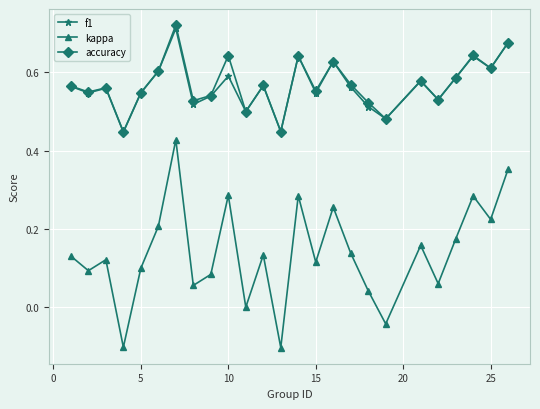

How many lines are shown in the chart?

3